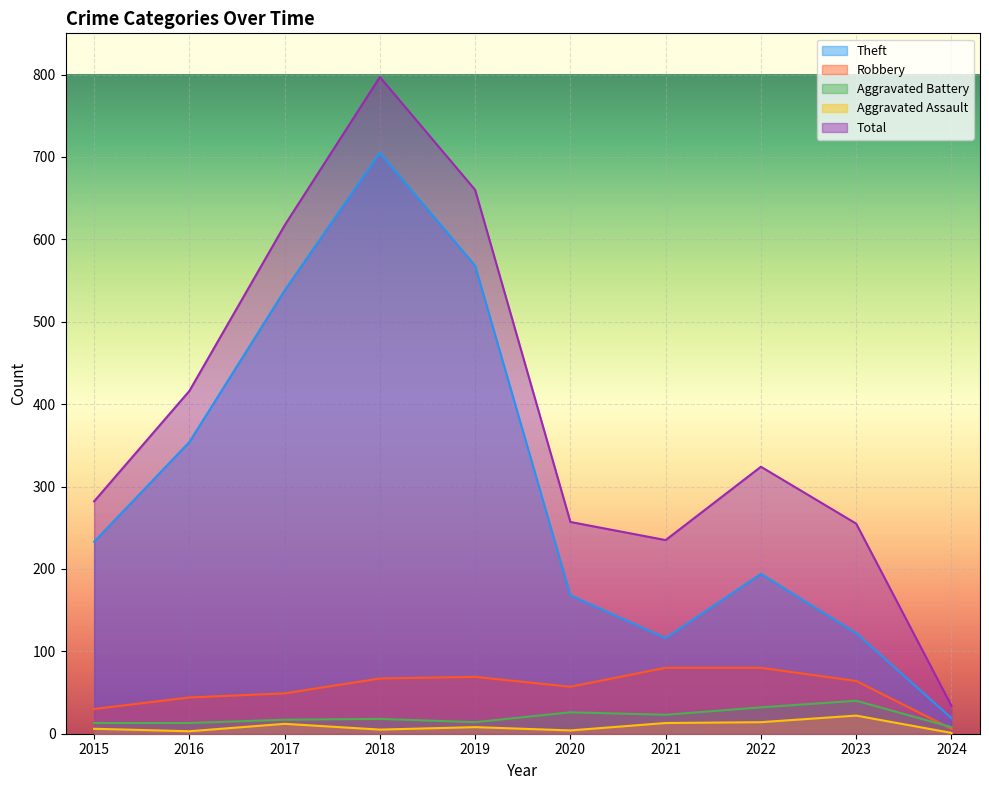

Reading right to left, what are all the values shown in this chart?

Theft: 2024=19	2023=122	2022=194	2021=116	2020=168	2019=568	2018=705	2017=538	2016=354	2015=233
Robbery: 2024=6	2023=64	2022=80	2021=80	2020=57	2019=69	2018=67	2017=49	2016=44	2015=30
Aggravated Battery: 2024=8	2023=40	2022=32	2021=23	2020=26	2019=14	2018=18	2017=17	2016=13	2015=13
Aggravated Assault: 2024=1	2023=22	2022=14	2021=13	2020=4	2019=8	2018=5	2017=12	2016=3	2015=6
Total: 2024=34	2023=255	2022=324	2021=235	2020=257	2019=660	2018=797	2017=617	2016=416	2015=282